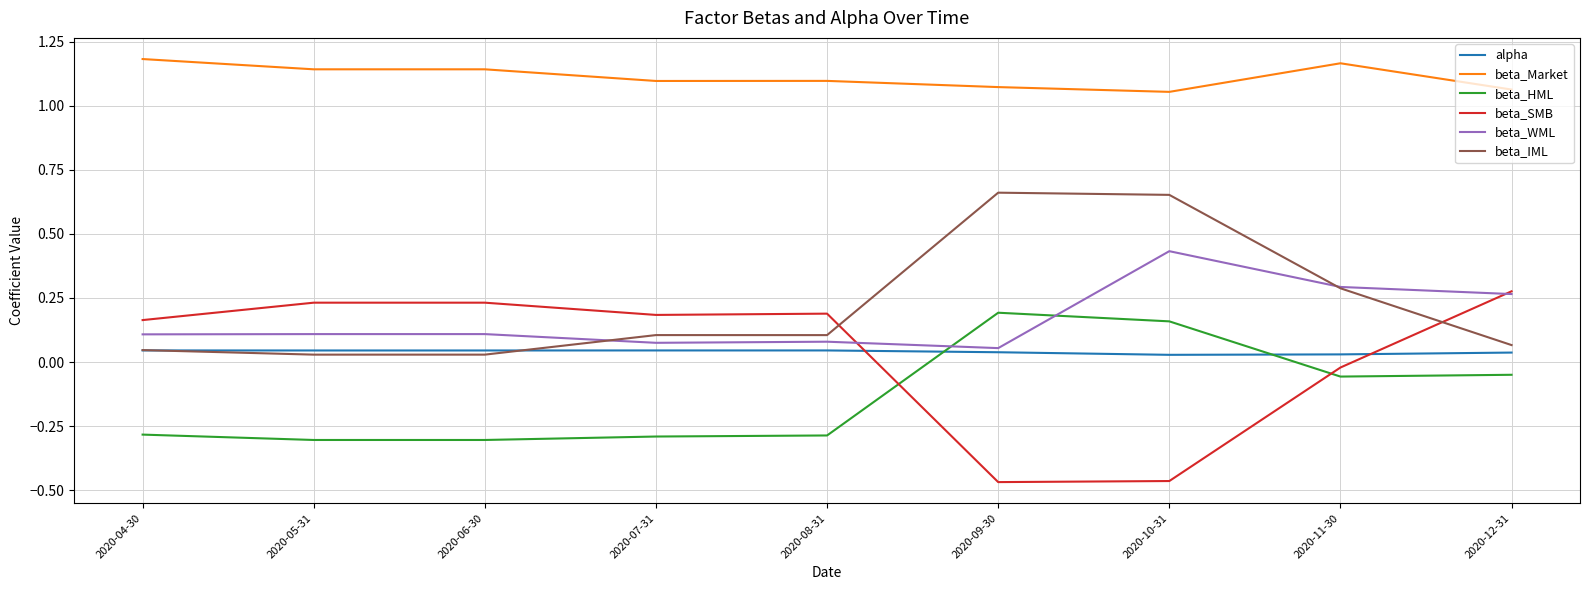

Which series has the largest total across all categories?

beta_Market